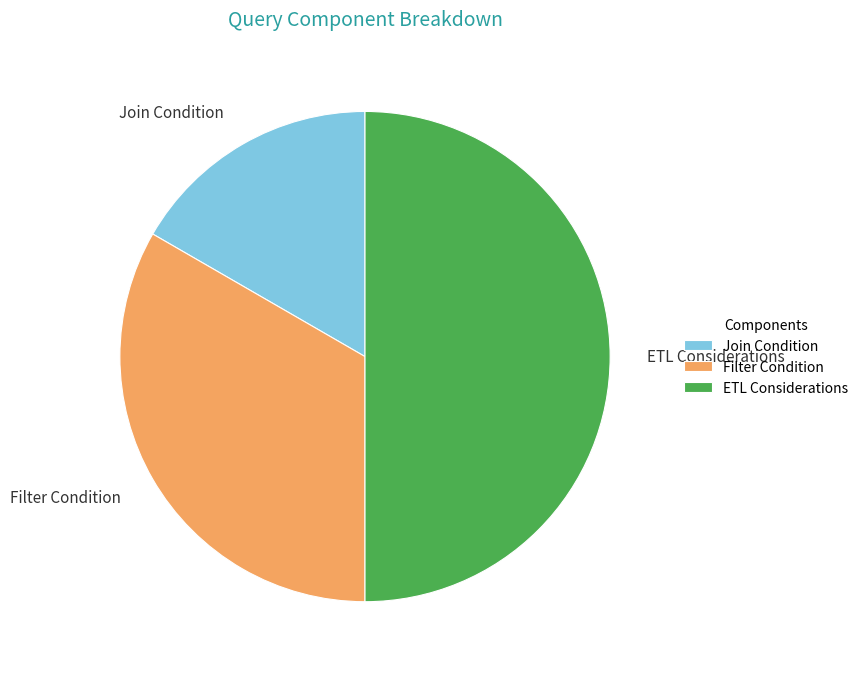

The Join Condition slice represents 4% of the pie. True or false?

False